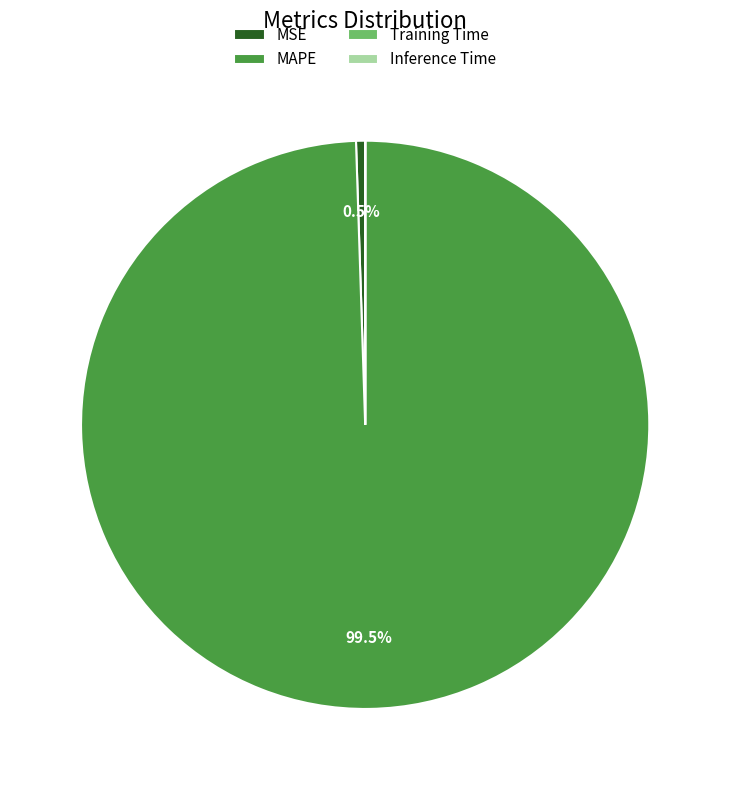

What is the largest slice in the pie chart?

MAPE